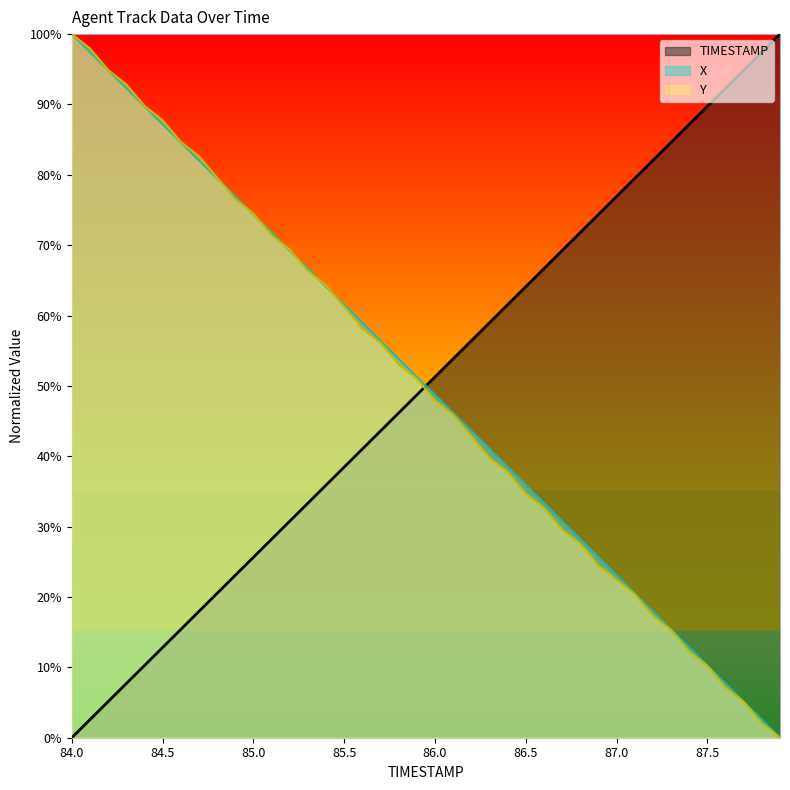

What are all the series names shown in the legend?

TIMESTAMP, X, Y